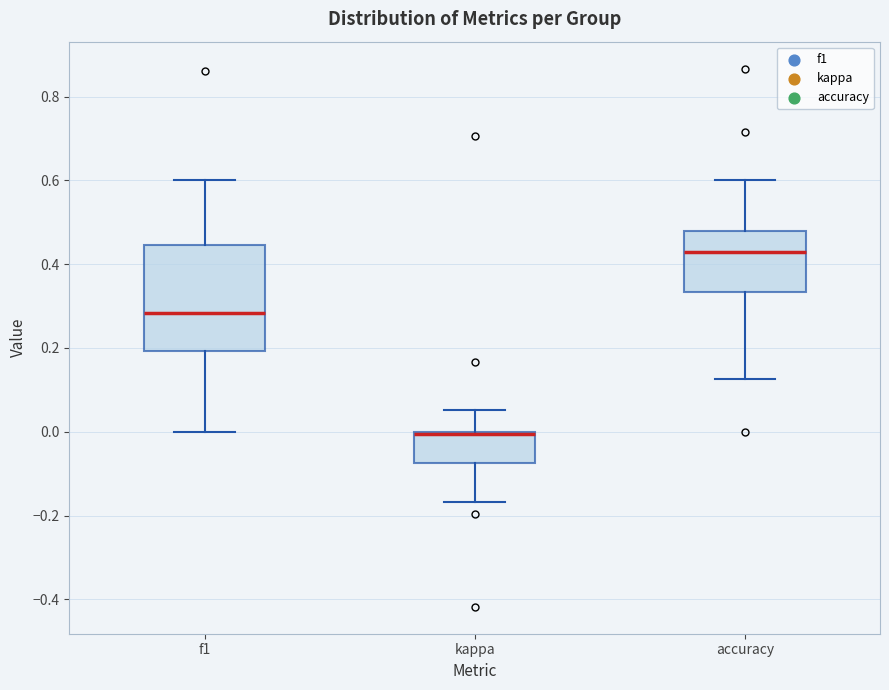

Which box is the tallest, from its lower edge to its upper edge?

f1